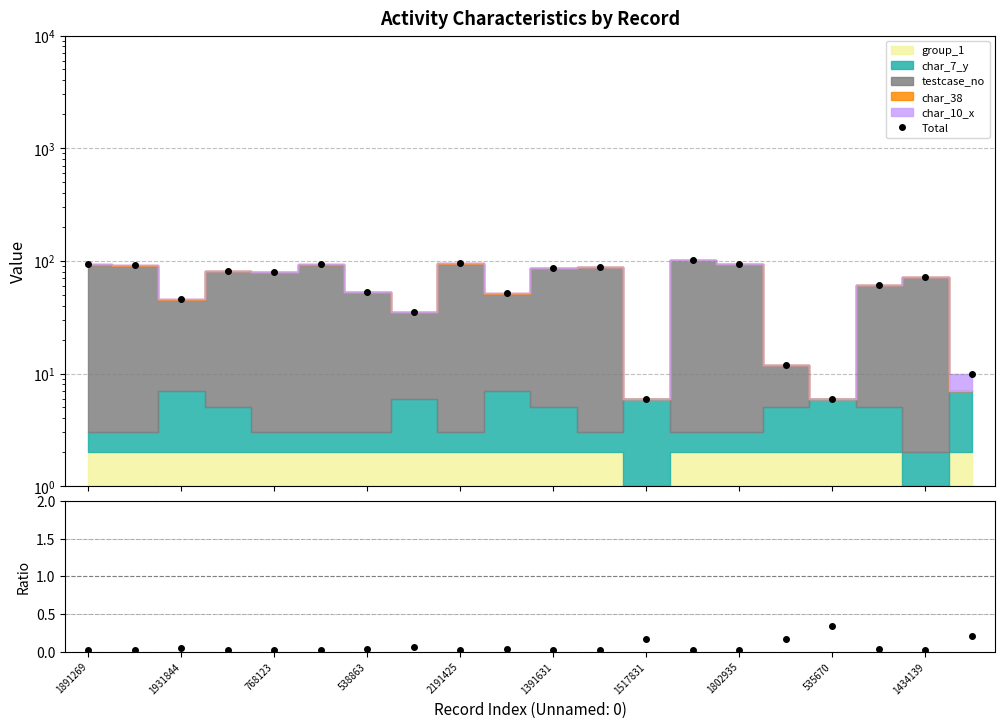

True or false: group_1 / Total and Total cross at least once.

False